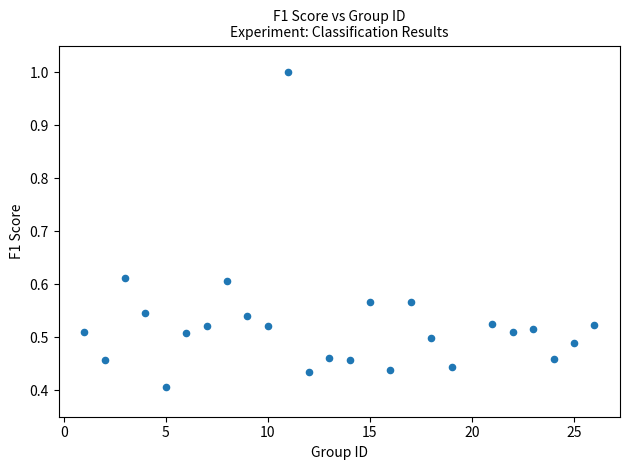

What is the range of X values (max minus min)?

25.0